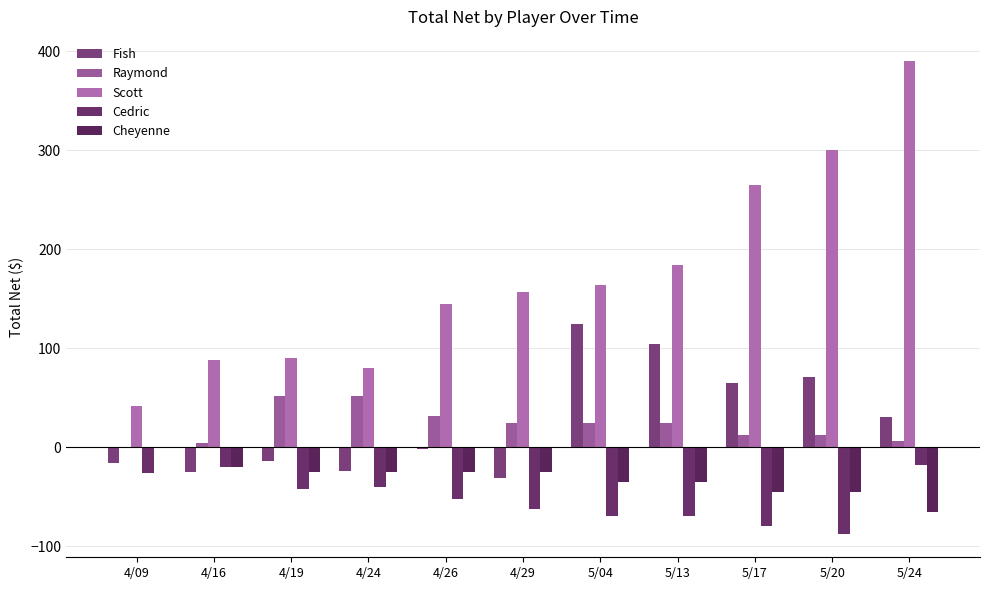

The Cedric series shows -87.2 at 5/20. True or false?

True